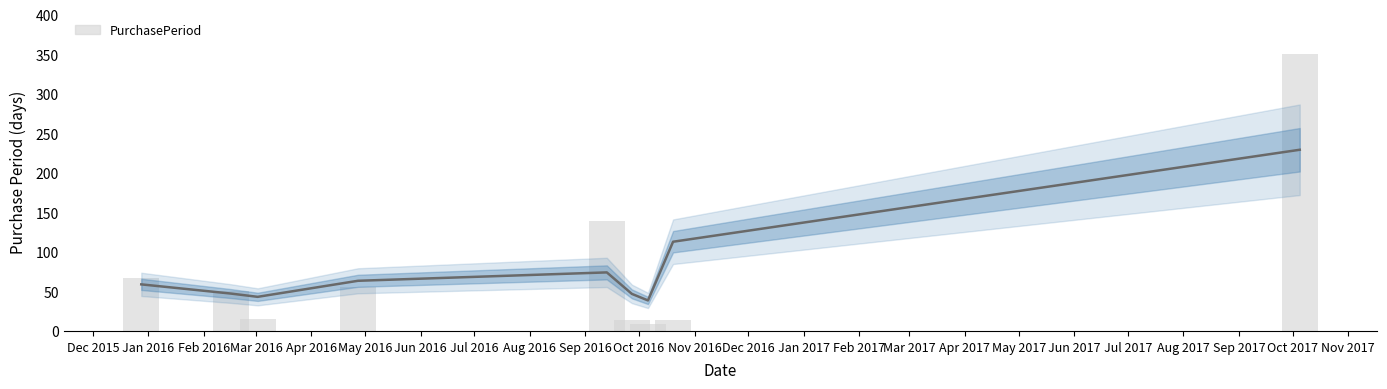

Reading right to left, list all the values displayed in this chart.

350	14	9	14	139	56	15	50	67